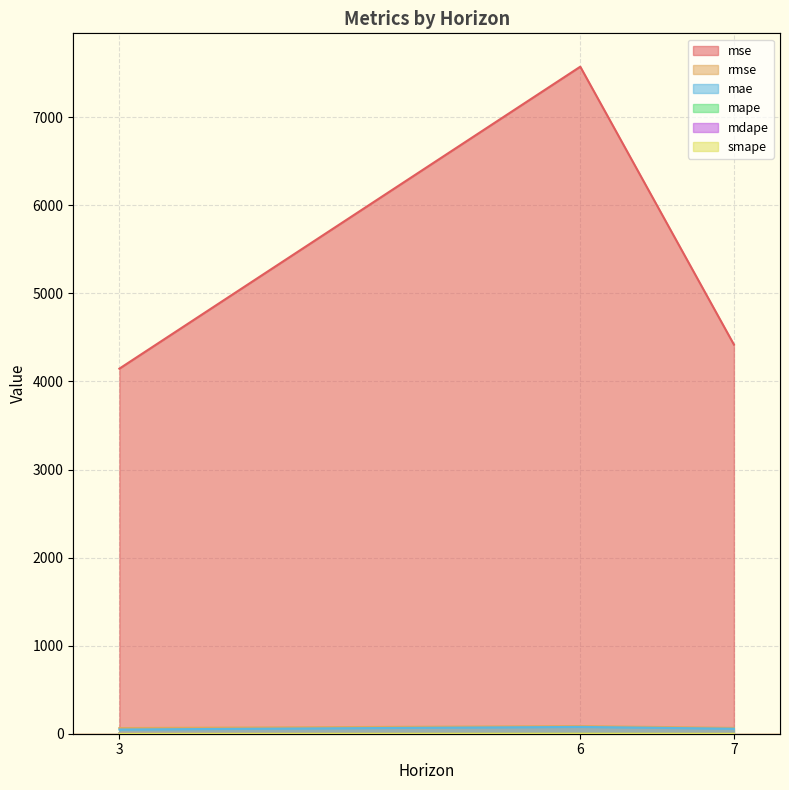

What is the sum of the rmse values at 3 and 6?

151.4